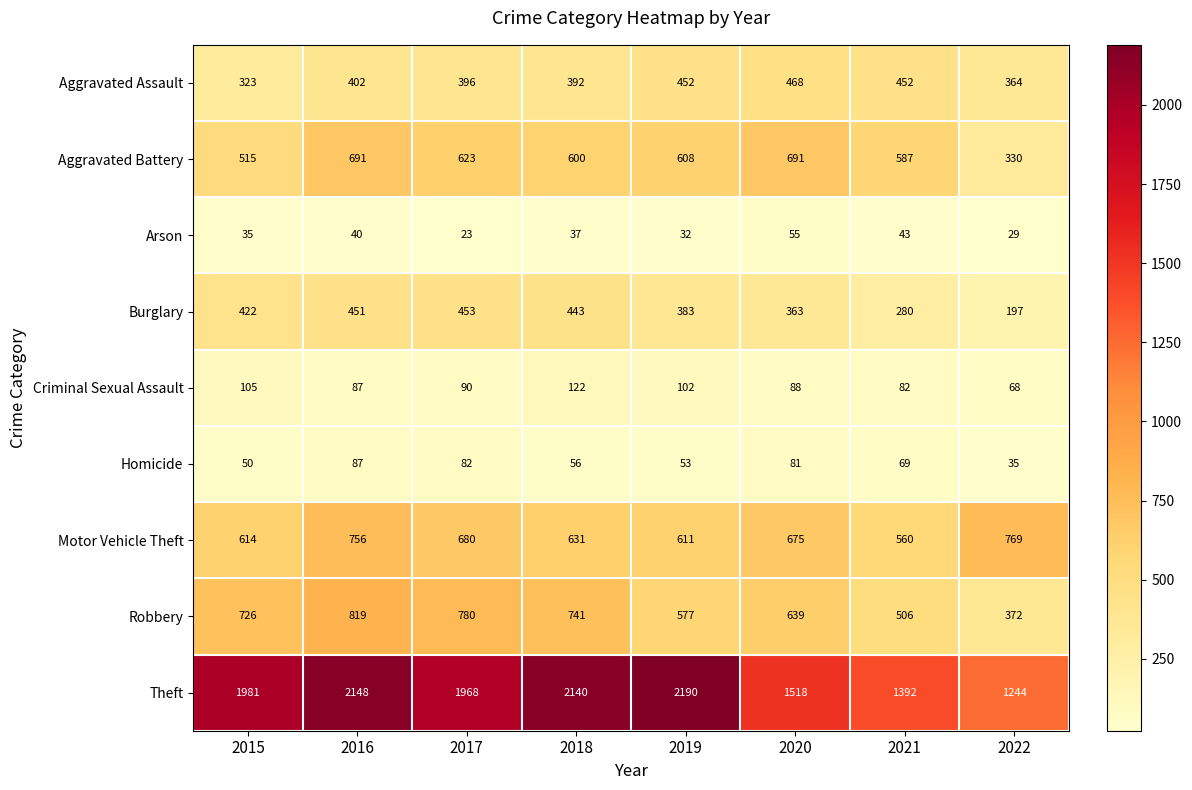

The value of Aggravated Assault at 2016 is 621. True or false?

False